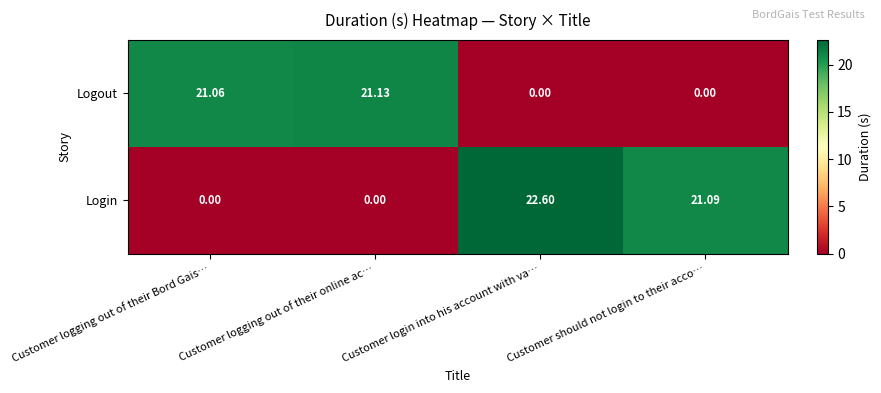

List the series in order of their overall mean, lowest first.

Logout, Login